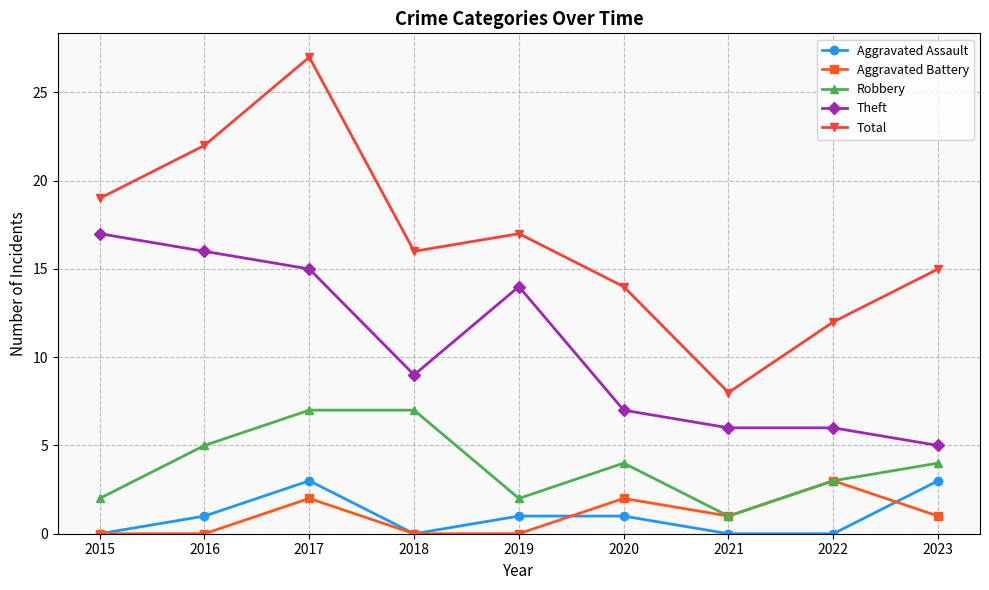

Which series has the largest total across all categories?

Total